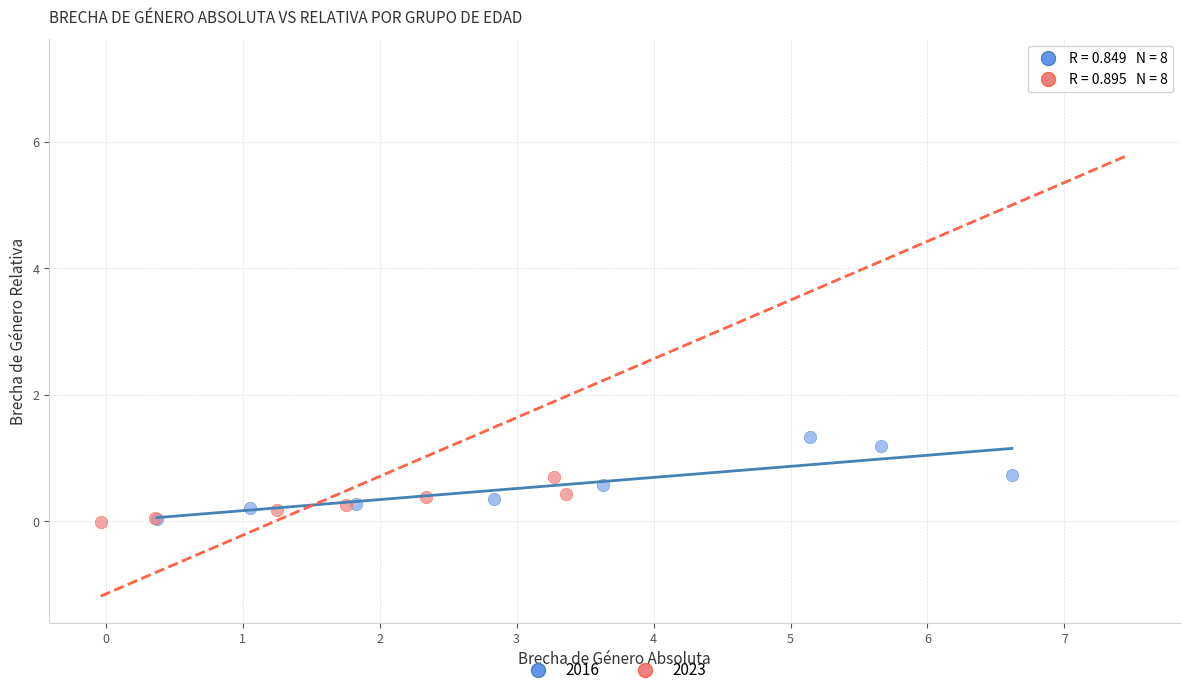

What are all the series names shown in the legend?

2016, 2023